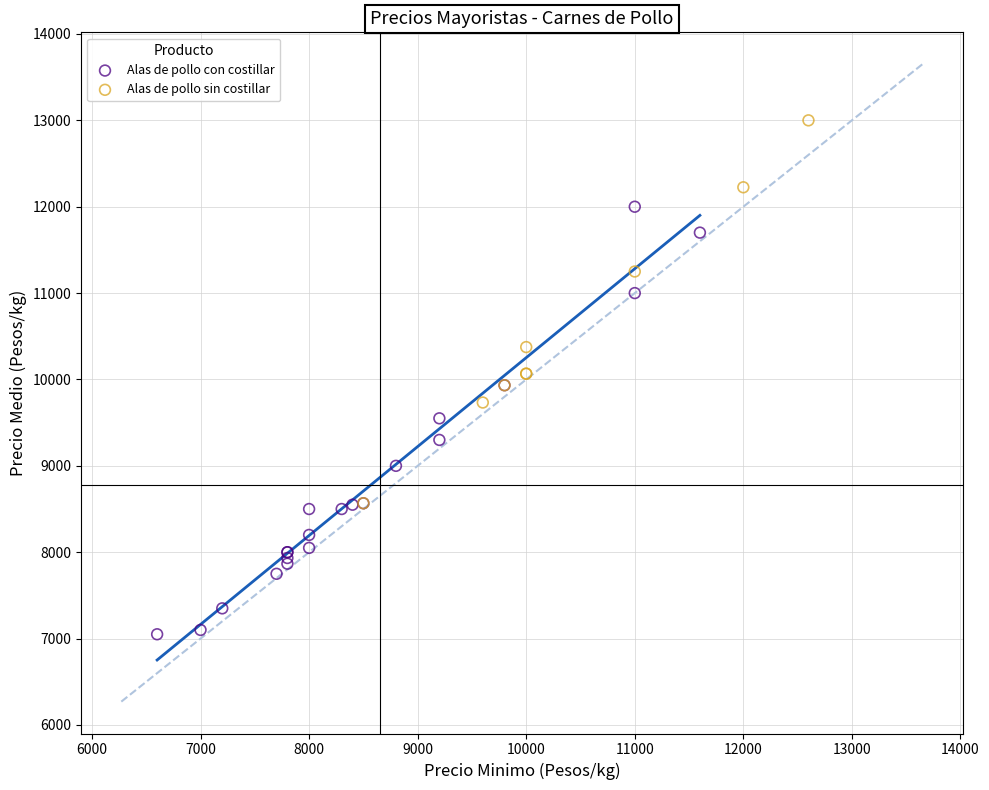

Which series contains the lowest Y value?

Alas de pollo con costillar